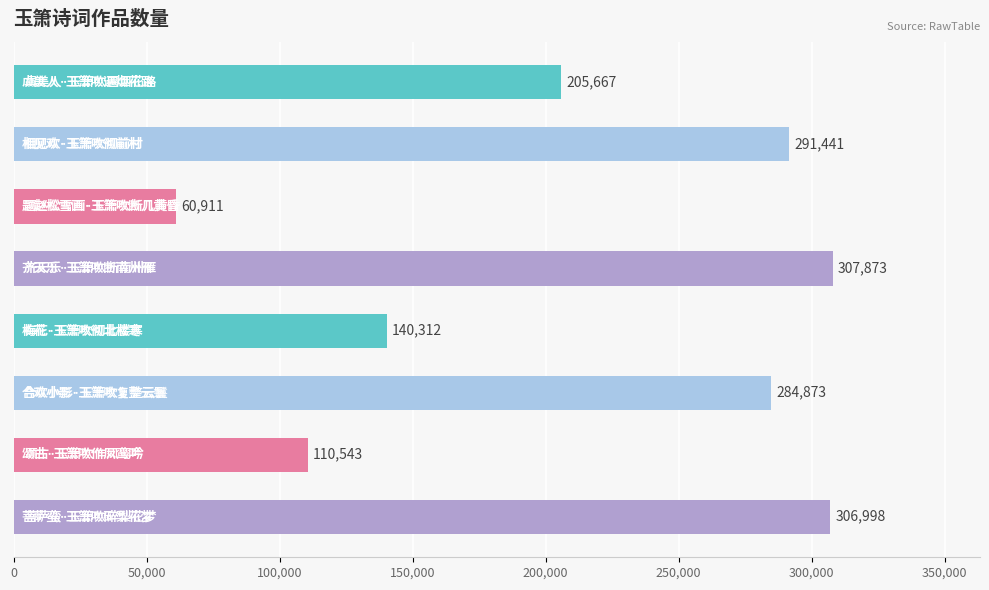

What is the value of the 4th bar from the top?

307873